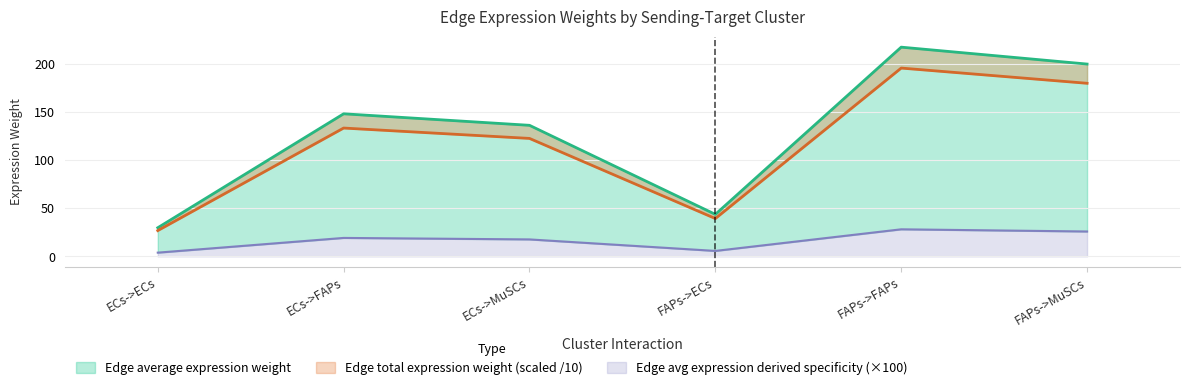

What is the label of the 2nd point from the right?

FAPs->FAPs